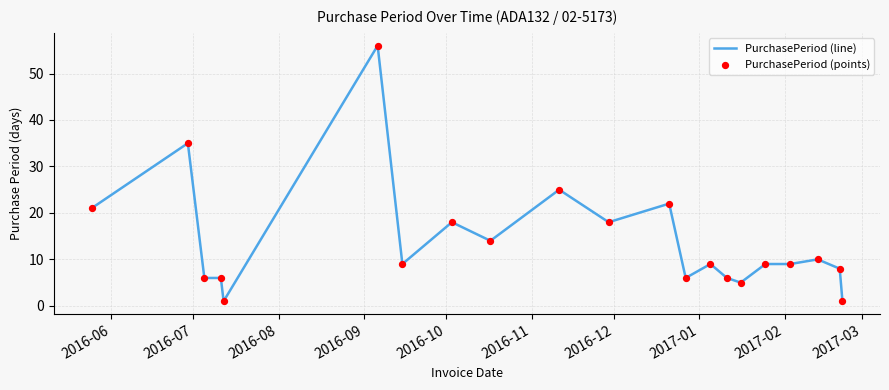

What is the greatest value displayed?

56